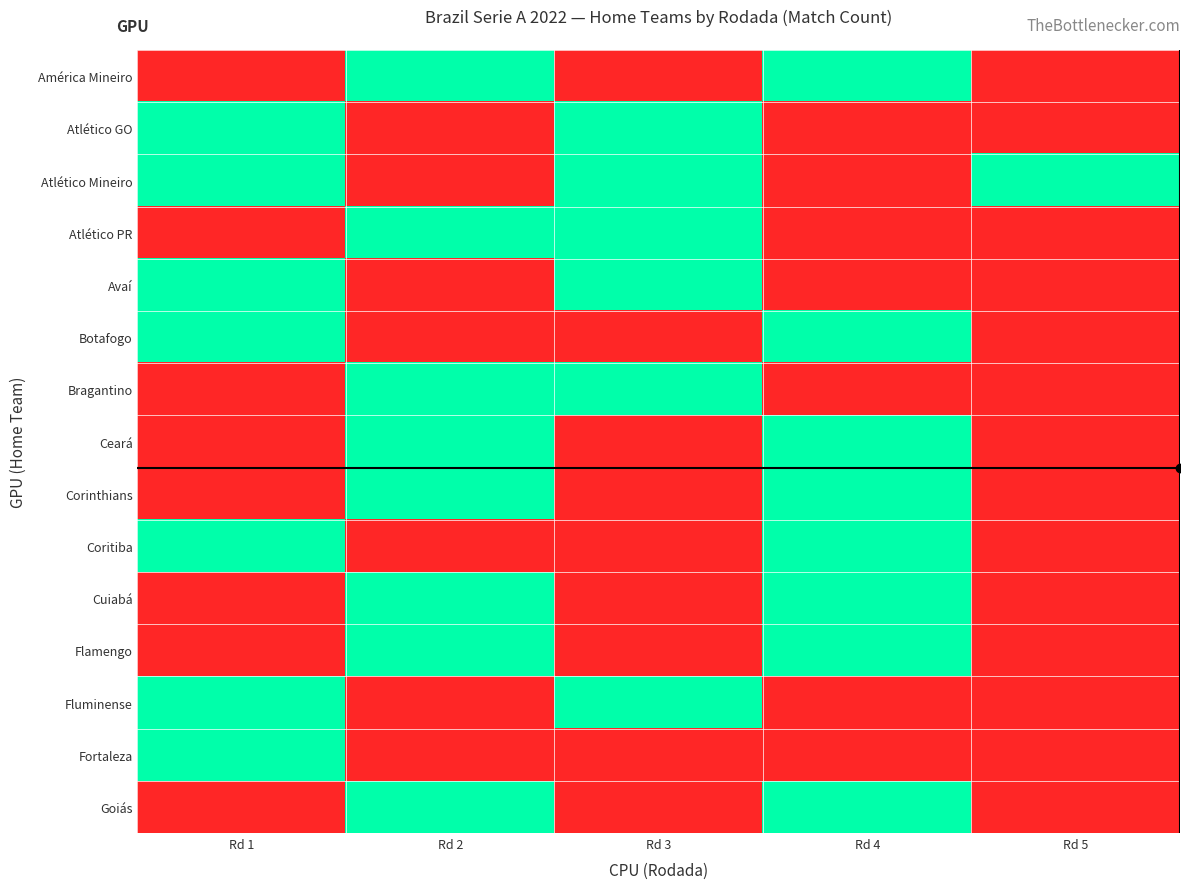

What is the spread (max minus min) of values at Rd 4?

1